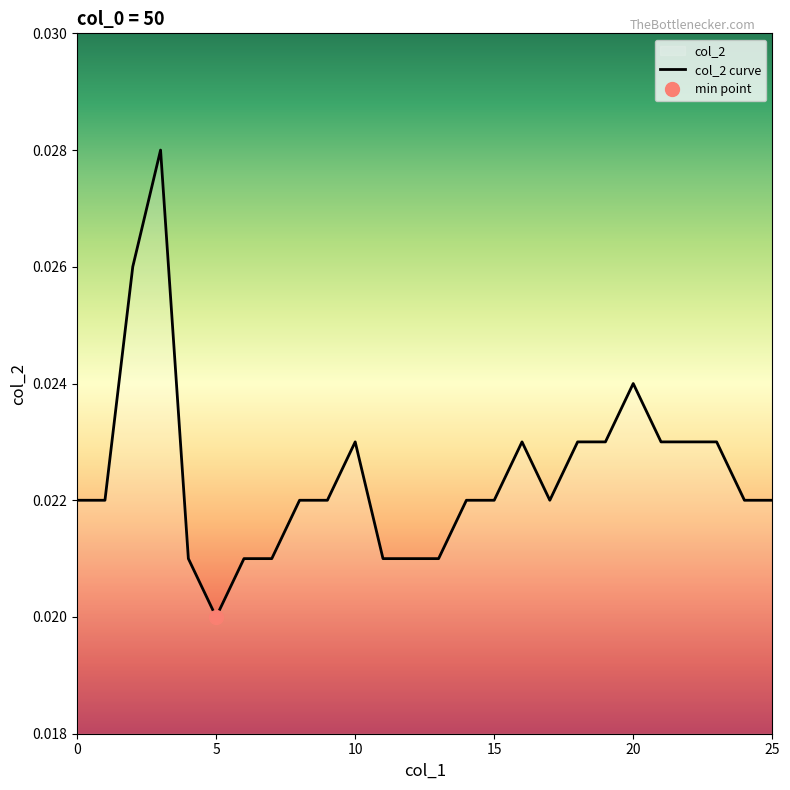

Which has a higher value, 2 or 21?

2